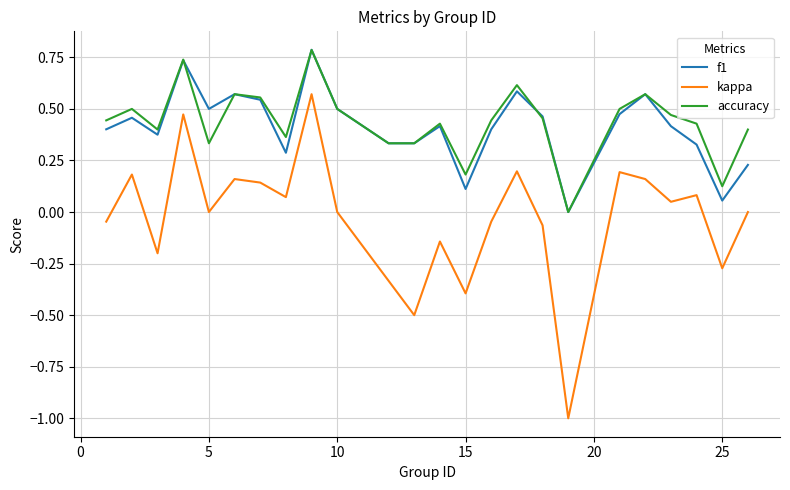

Which series has the widest spread of values?

kappa